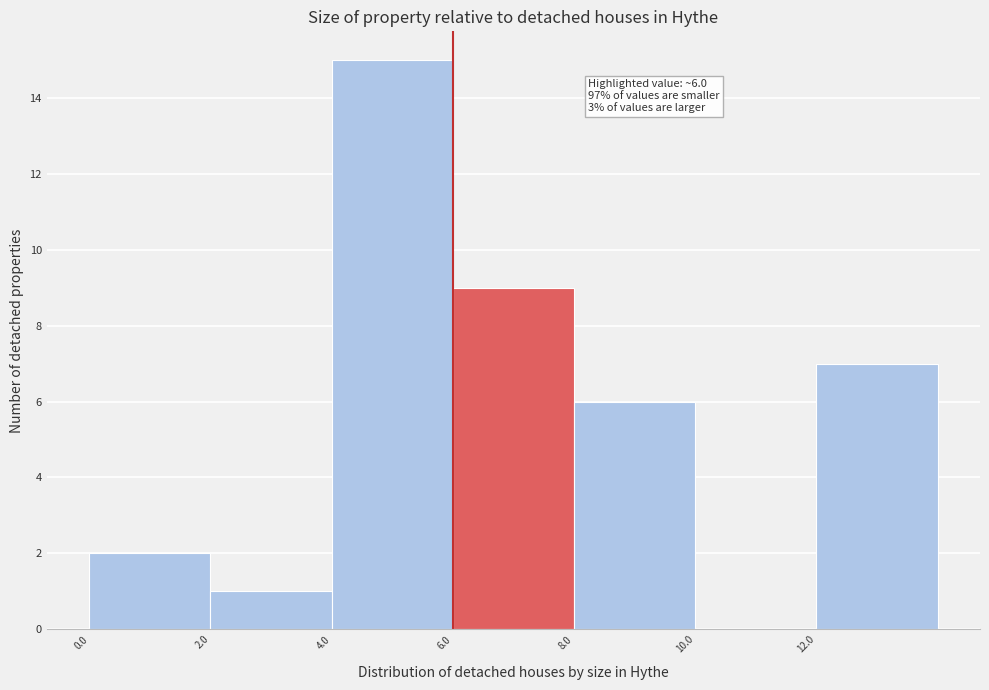

Over which range of the x-axis is the bar tallest?

4 to 6